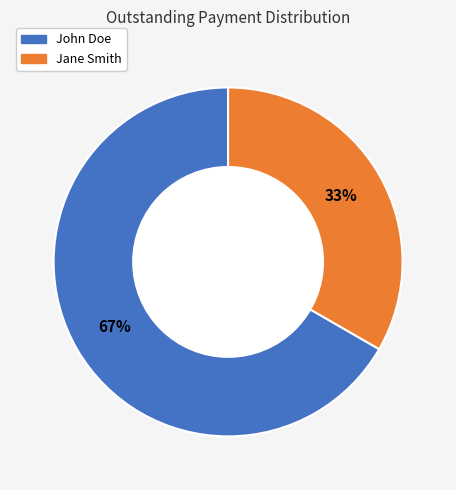

Which has a higher value, Jane Smith or John Doe?

John Doe